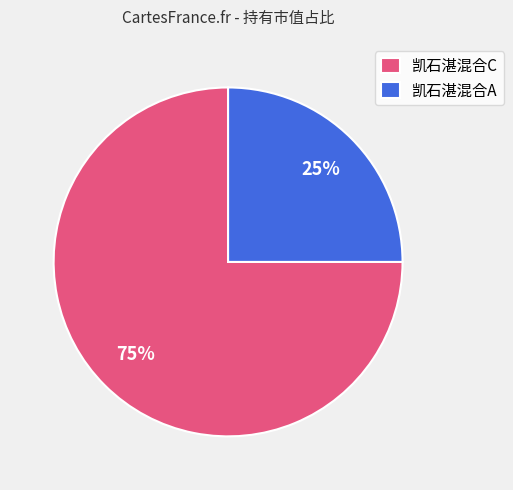

Do 凯石湛混合C and 凯石湛混合A together represent more than half of the pie?

Yes